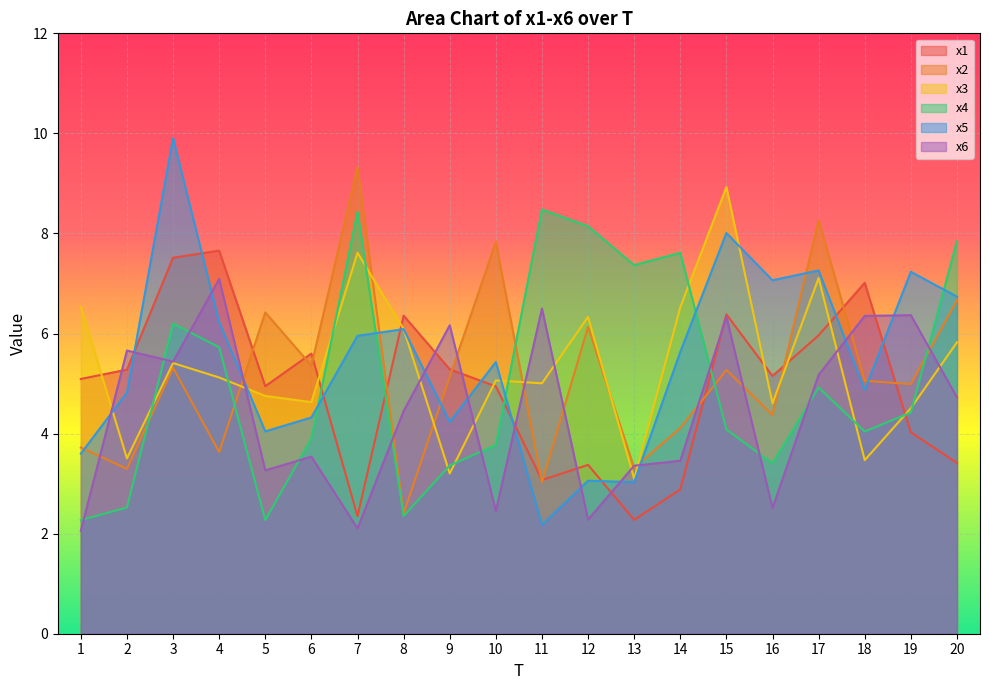

How many values in the x3 series are below 5?

8